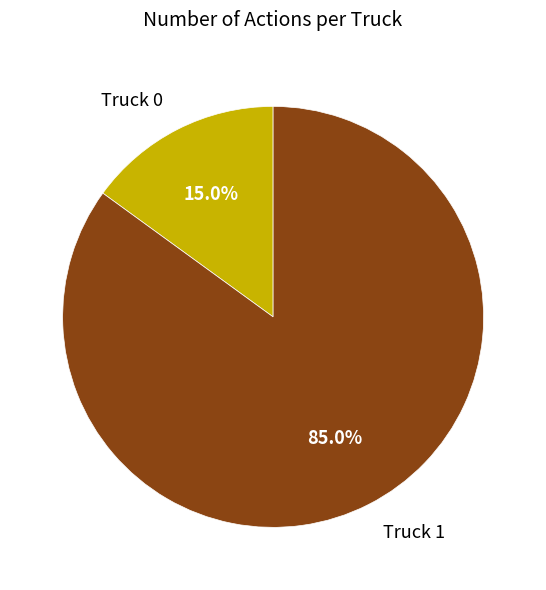

Which category accounts for the majority?

Truck 1